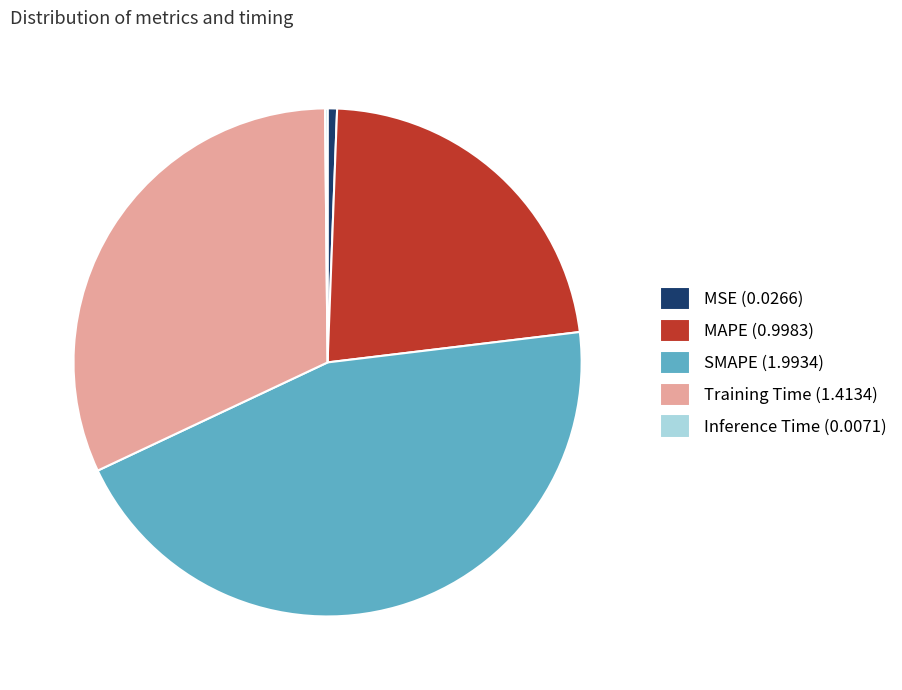

The Training Time (1.4134) slice represents 32% of the pie. True or false?

True